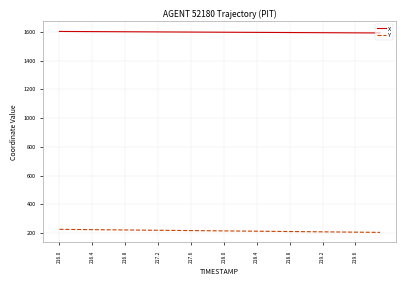

What is the maximum value shown in the chart?

1603.0